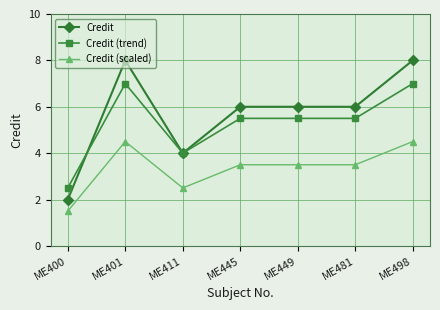

Where does the Credit (trend) series first go above 5?

ME401